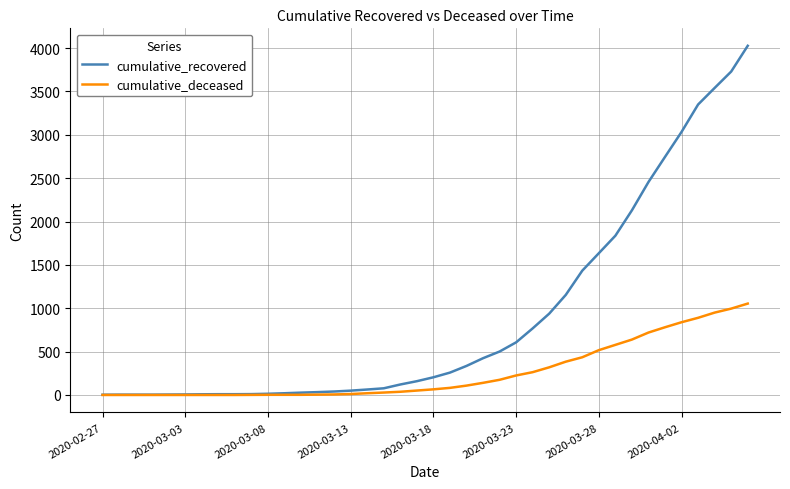

Which series has the largest range (max minus min)?

cumulative_recovered